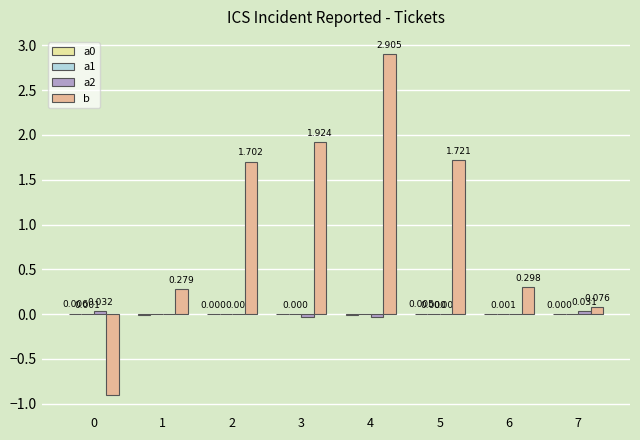

Which series changed the most between 4 and 6?

b